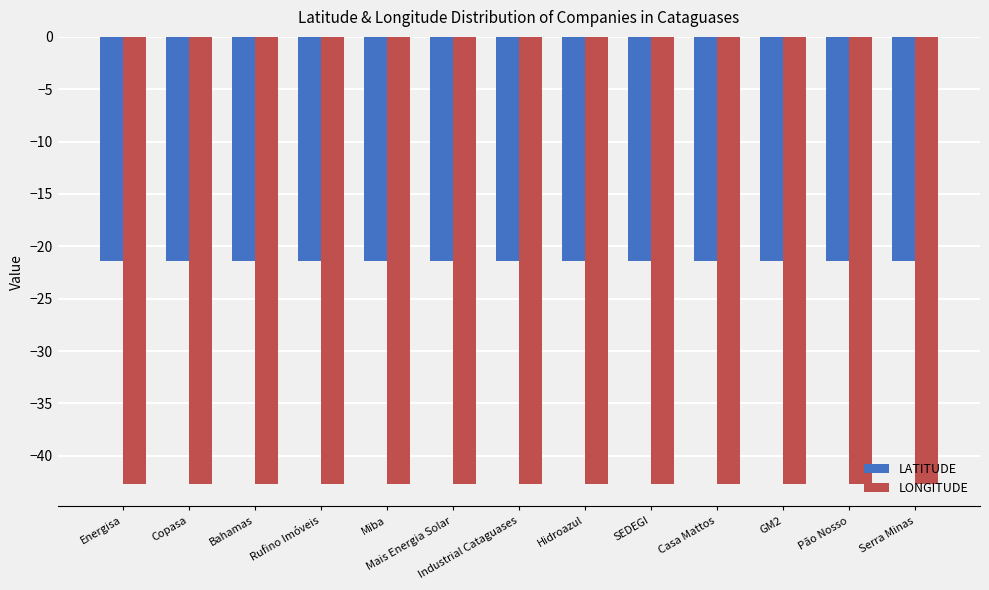

Which series has the largest total across all categories?

LATITUDE